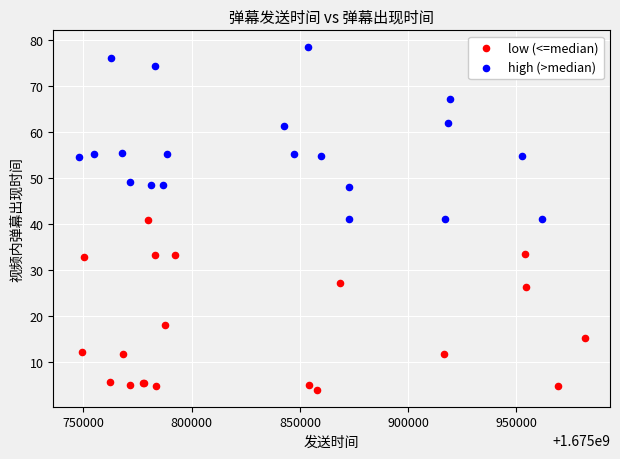

Which series reaches the minimum Y coordinate?

low (<=median)